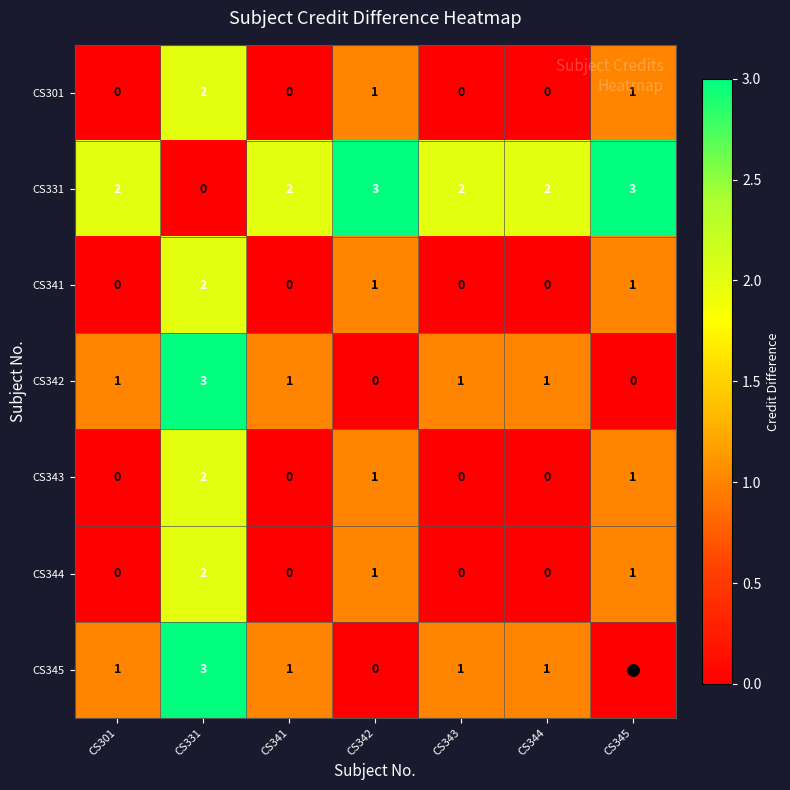

What is the spread (max minus min) of values at CS344?

2